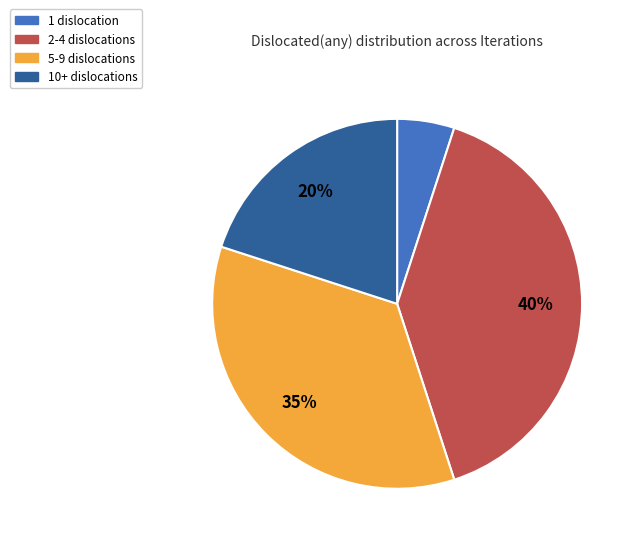

Approximately how many times larger is the value at 10+ dislocations compared to 1 dislocation?

4.0